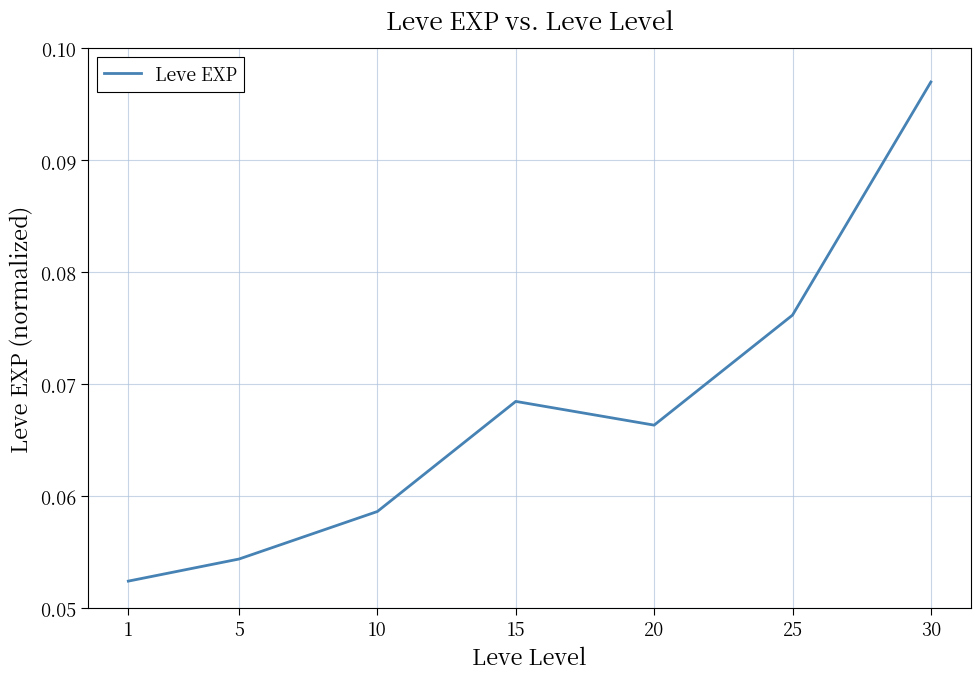

Between 25 and 20, which is larger?

25